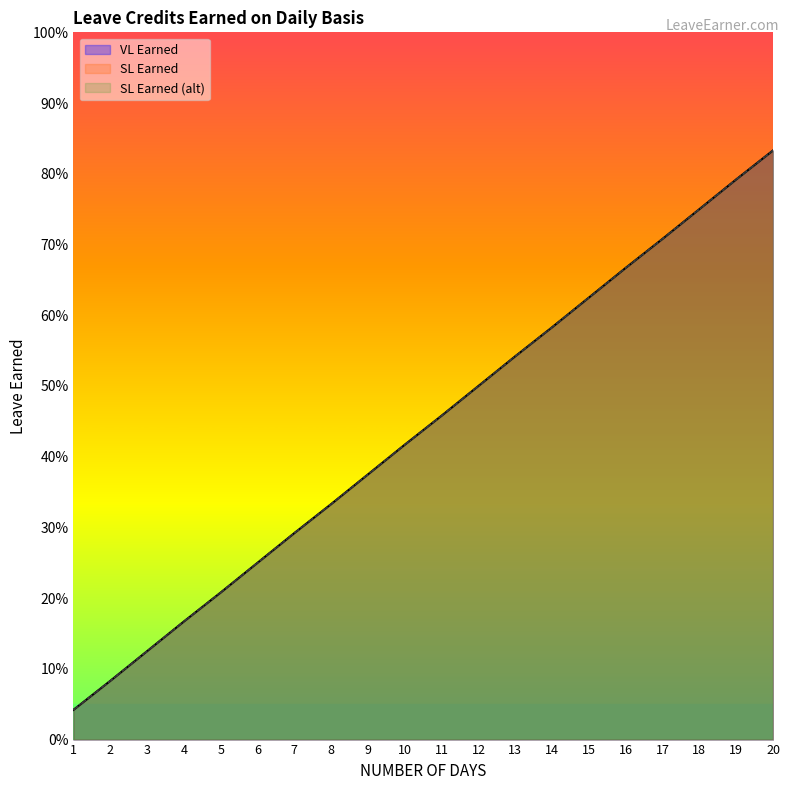

What is the difference between the second highest and minimum values in the SL Earned series?

0.8